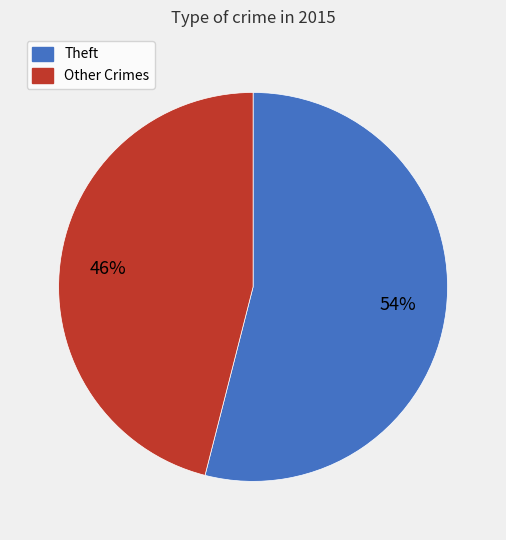

Is there a majority slice in this chart?

Yes